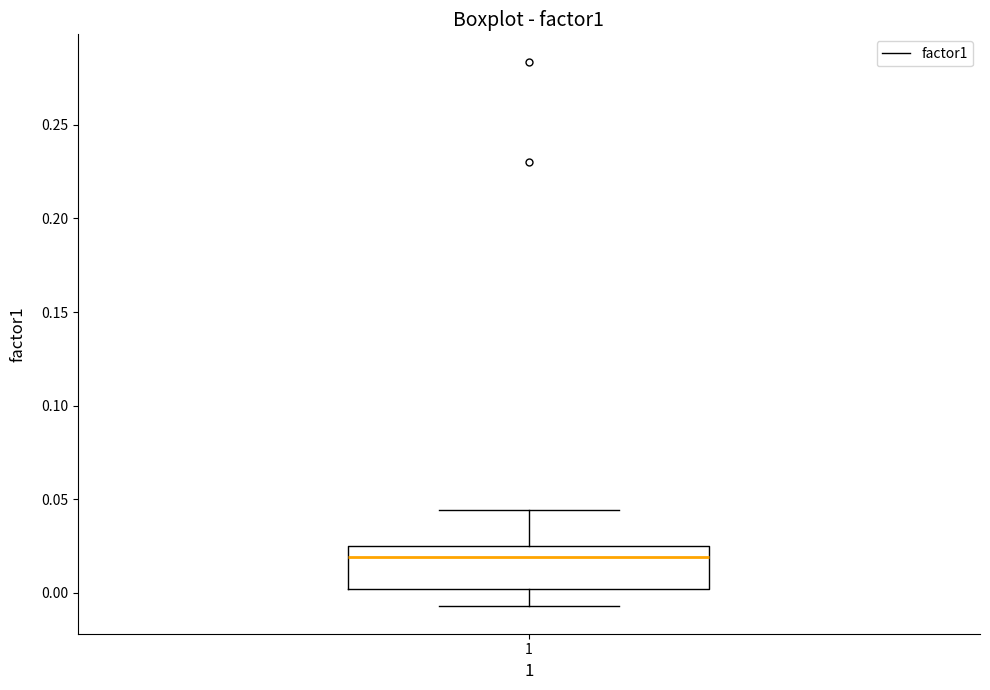

Transcribe this box plot: give where the median line is, the range the box spans, and where the two whiskers end, as read against the y-axis. The values are not printed on the chart, so give them approximately, as read against the axis.

median 0.020, box 0.000 to 0.025, whiskers -0.005 to 0.045